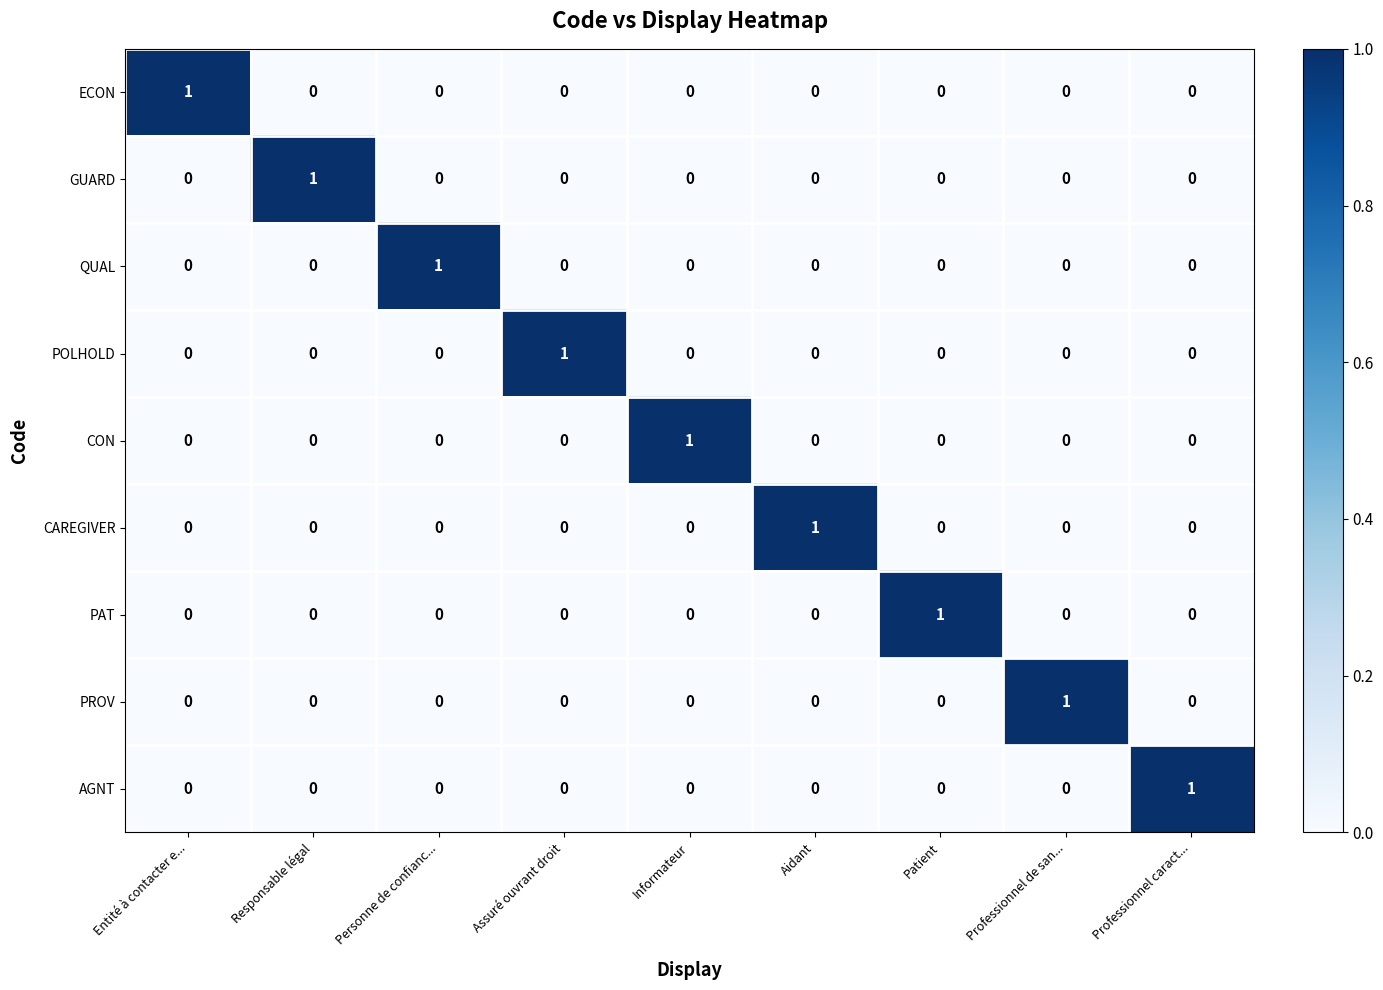

What is the spread (max minus min) of values at Personne de confianc...?

1